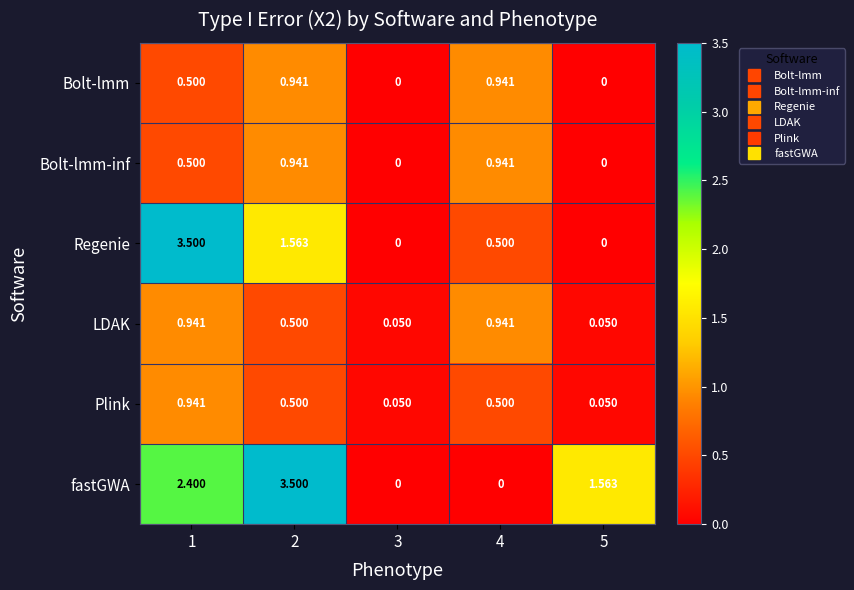

How many positive values does the fastGWA series have?

3